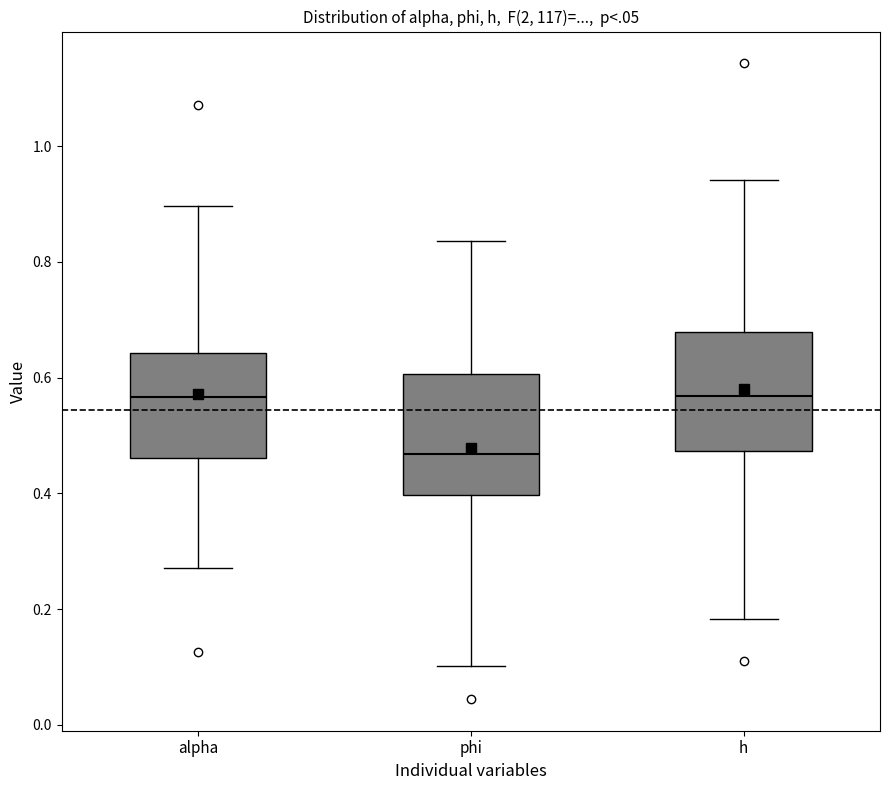

Reading left to right, transcribe this box plot: for each box, give where its median line is, the range the box spans, and where its two whiskers end, as read against the y-axis. The values are not printed on the chart, so give them approximately, as read against the axis.

alpha: median 0.56, box 0.46 to 0.64, whiskers 0.28 to 0.90
phi: median 0.46, box 0.40 to 0.60, whiskers 0.10 to 0.84
h: median 0.56, box 0.48 to 0.68, whiskers 0.18 to 0.94